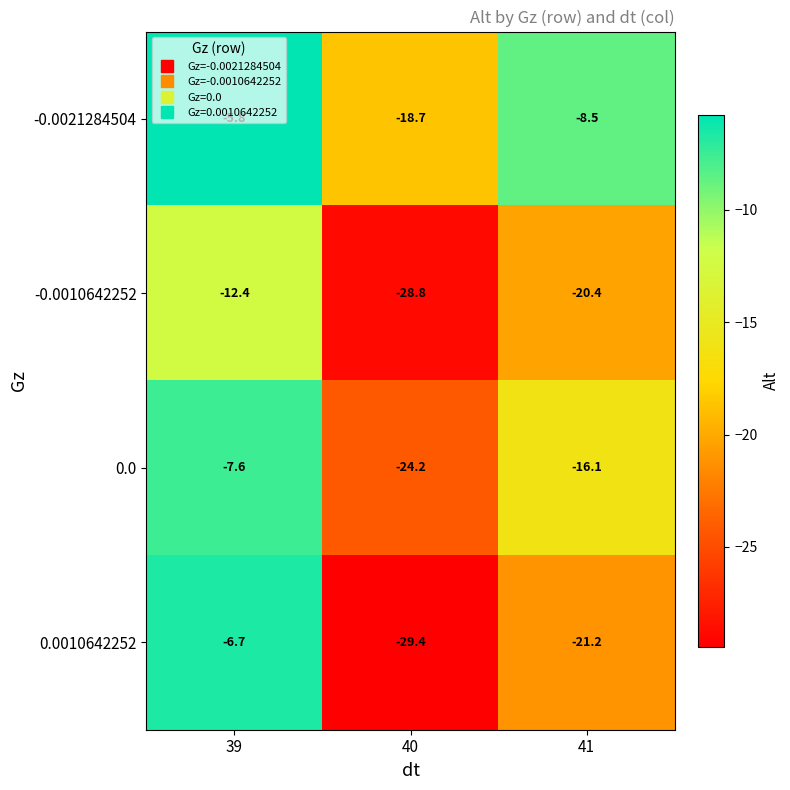

What is the minimum value shown in the chart?

-29.4